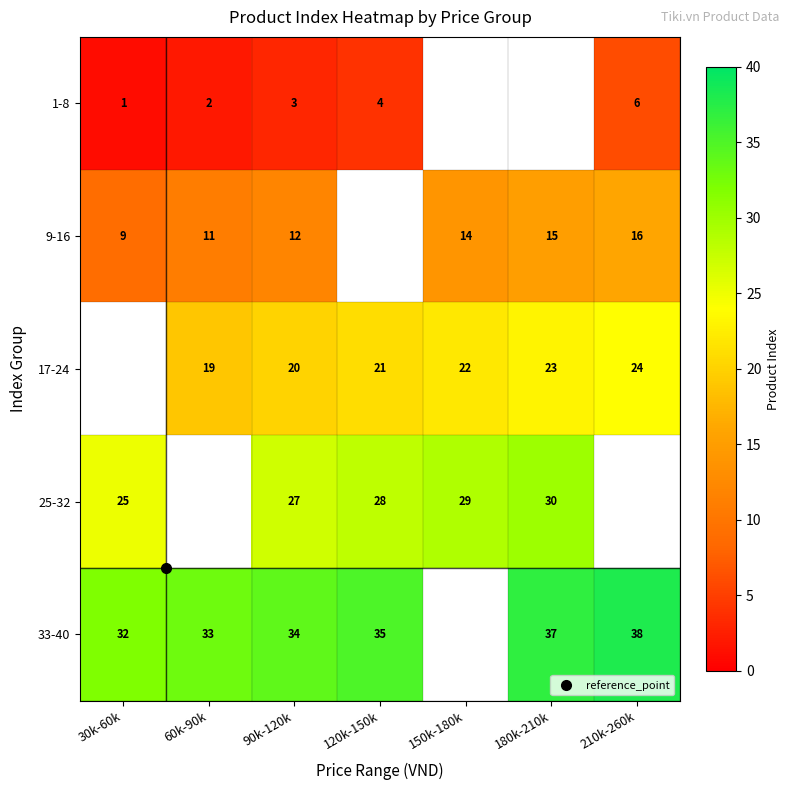

Which series has the largest range (max minus min)?

9-16